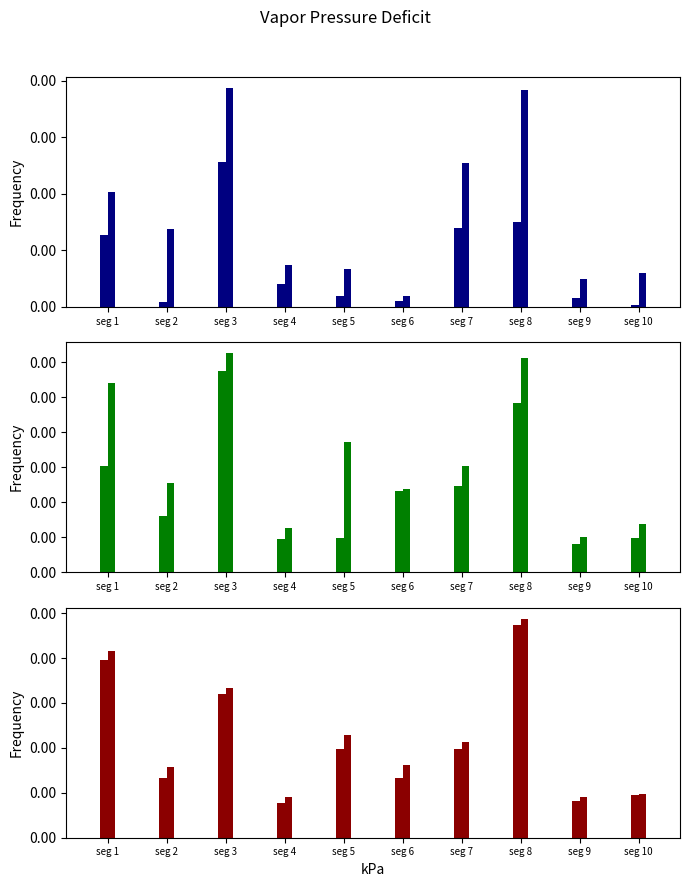

Which category has the highest value in the Signal_Value_6 series?

seg 8